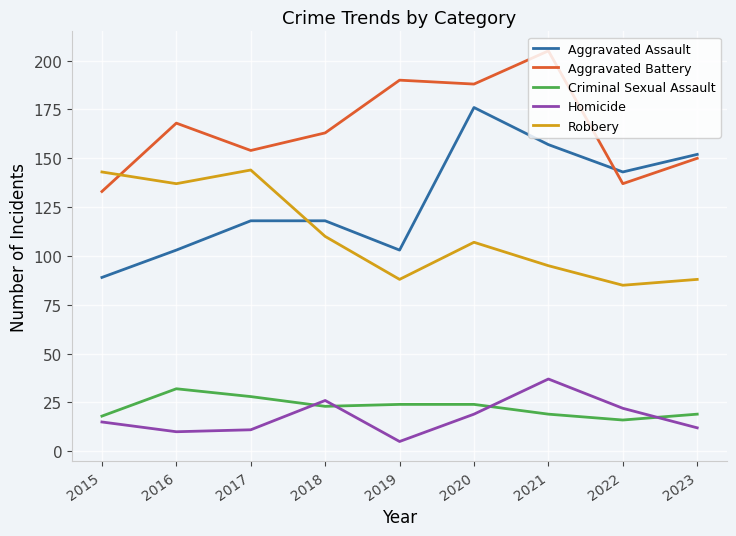

True or false: Criminal Sexual Assault and Robbery intersect in this chart.

False